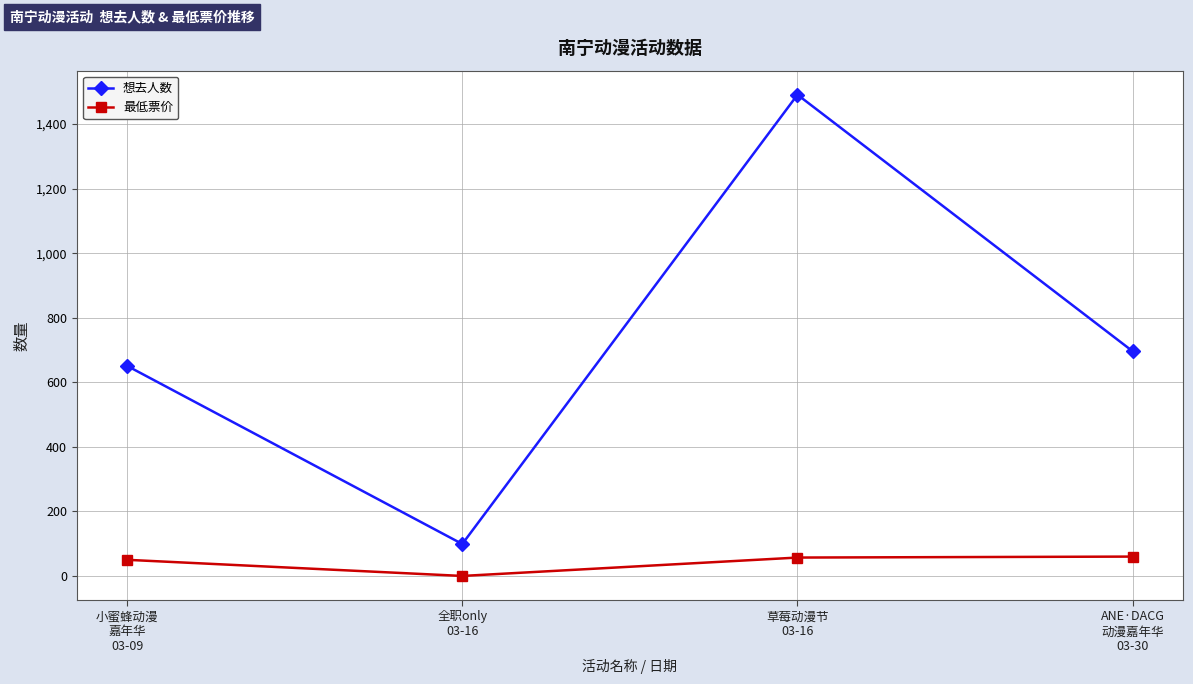

What position from the left is 全职only
03-16?

2